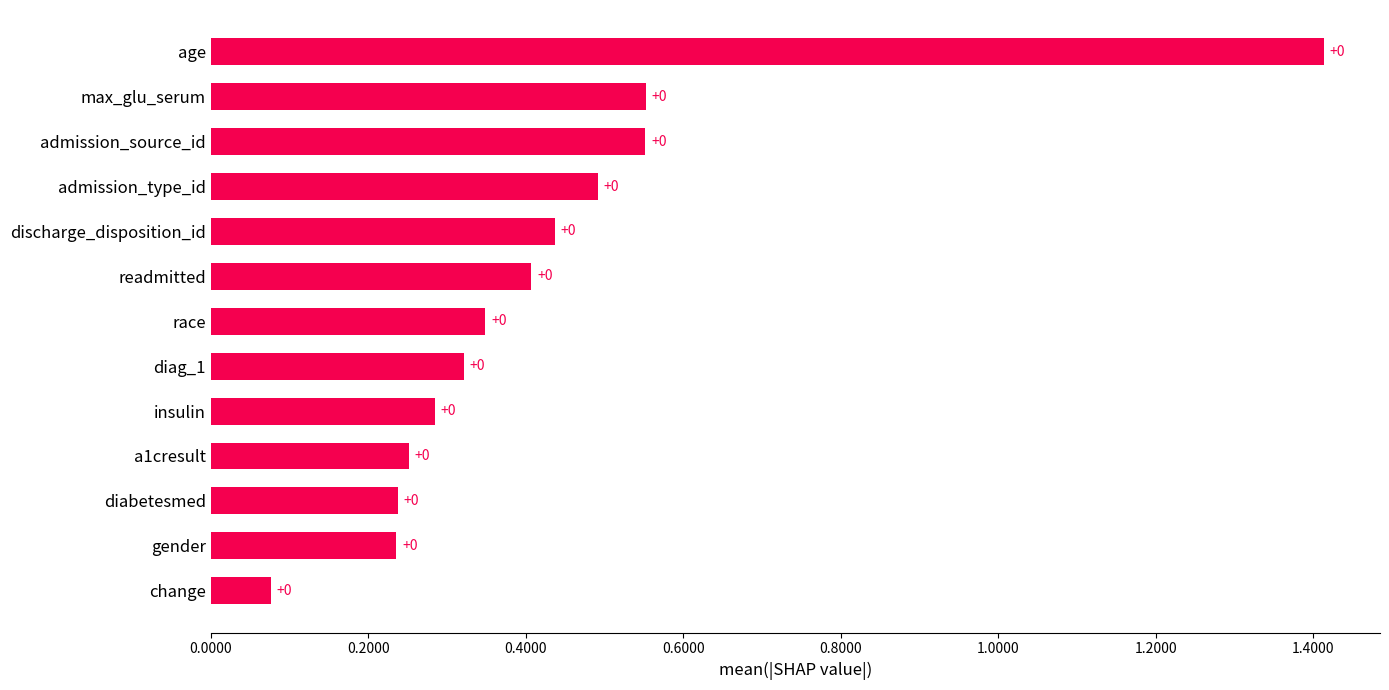

Does the chart contain stacked bars?

No